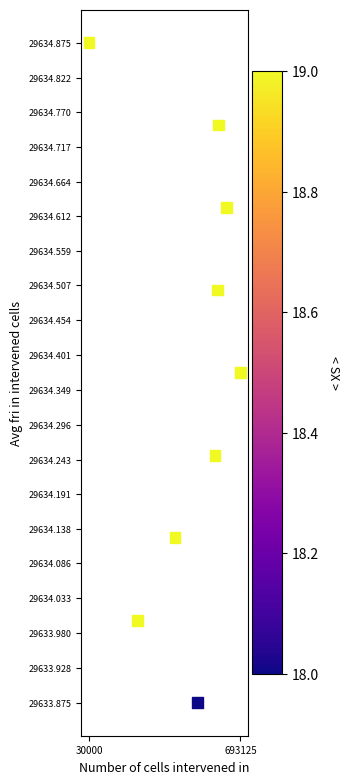

What is the average X value?

475486.1